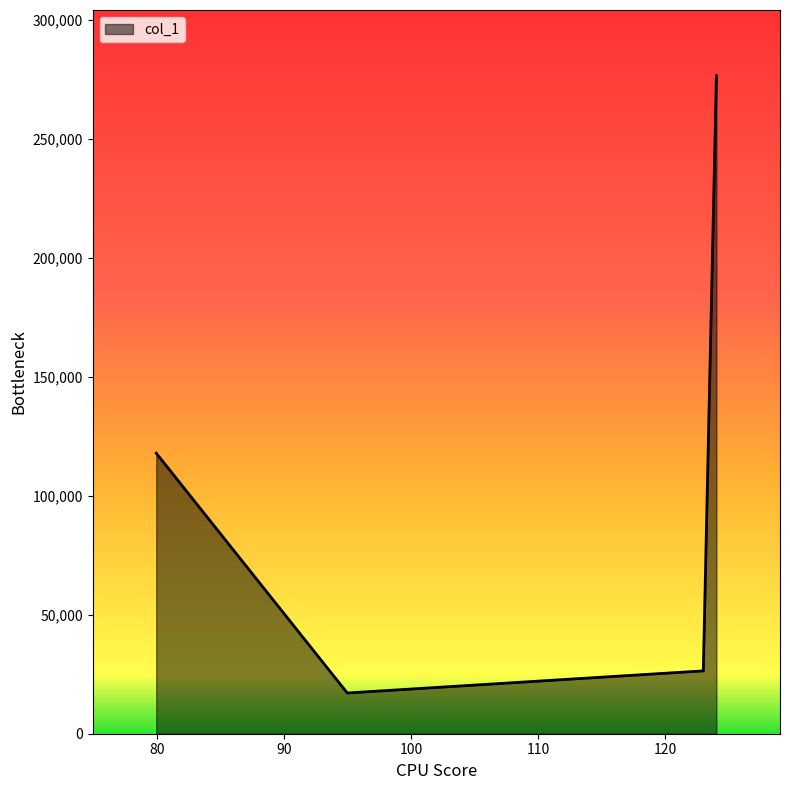

What is the maximum value shown in the chart?

276371.9